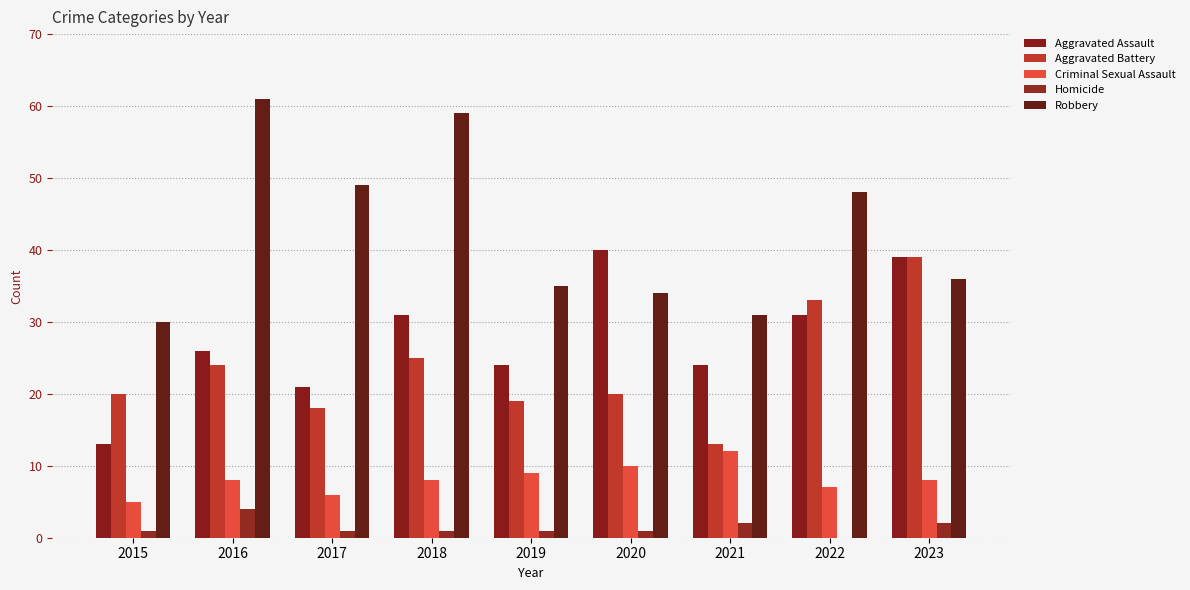

Reading right to left, list all the values displayed in this chart.

Aggravated Assault: 39	31	24	40	24	31	21	26	13
Aggravated Battery: 39	33	13	20	19	25	18	24	20
Criminal Sexual Assault: 8	7	12	10	9	8	6	8	5
Homicide: 2	0	2	1	1	1	1	4	1
Robbery: 36	48	31	34	35	59	49	61	30